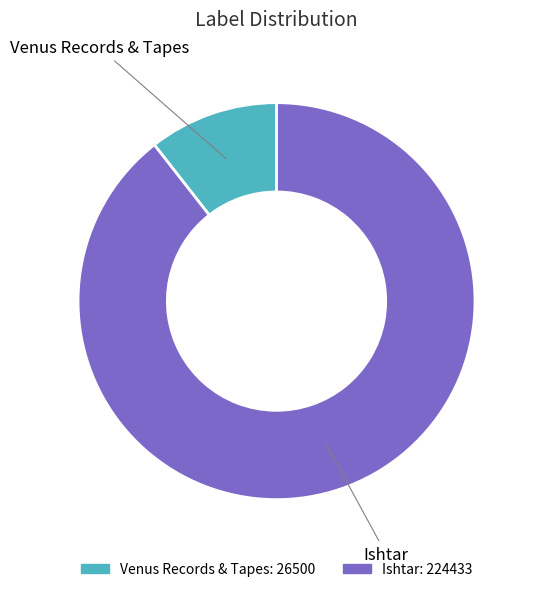

Does Ishtar represent more than half of the total?

Yes